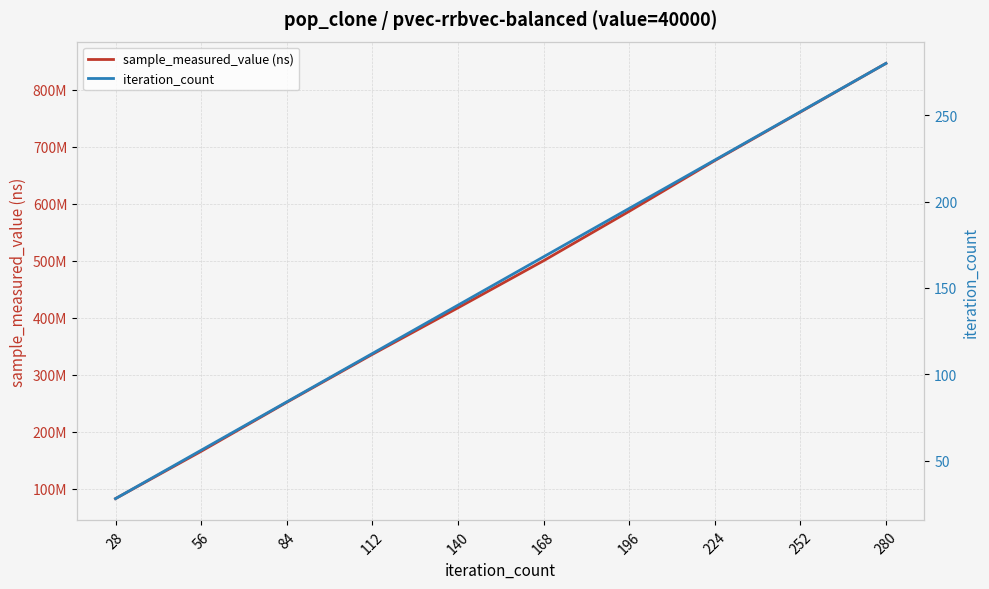

Is this an area chart (filled region under the line)?

No